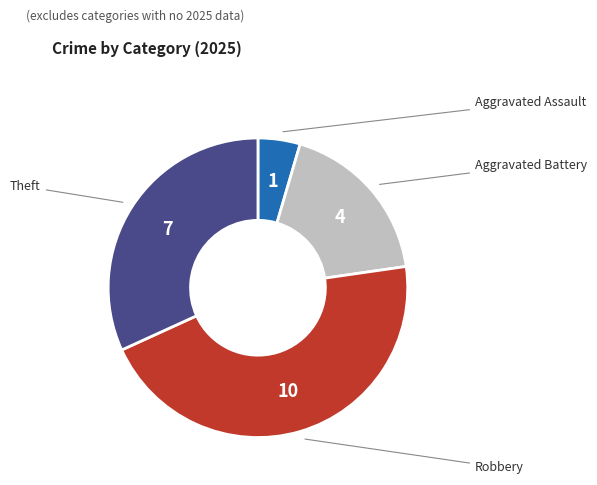

Is there any slice that represents more than half of the pie?

No